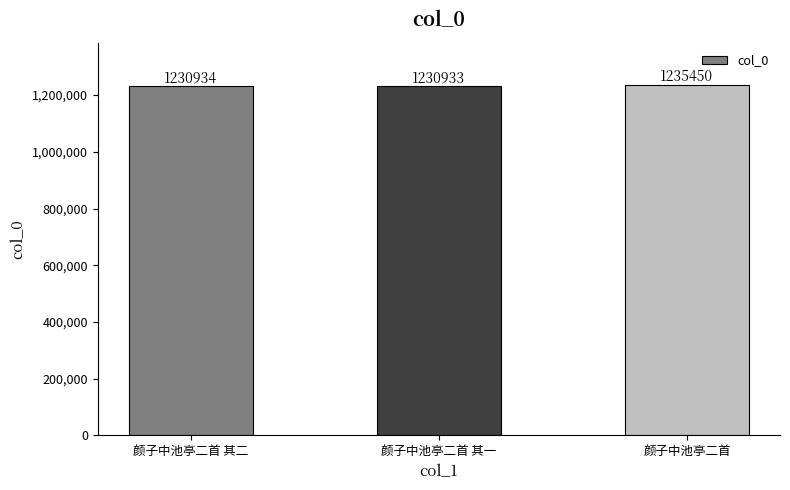

Which has a higher value, 颜子中池亭二首 or 颜子中池亭二首 其一?

颜子中池亭二首